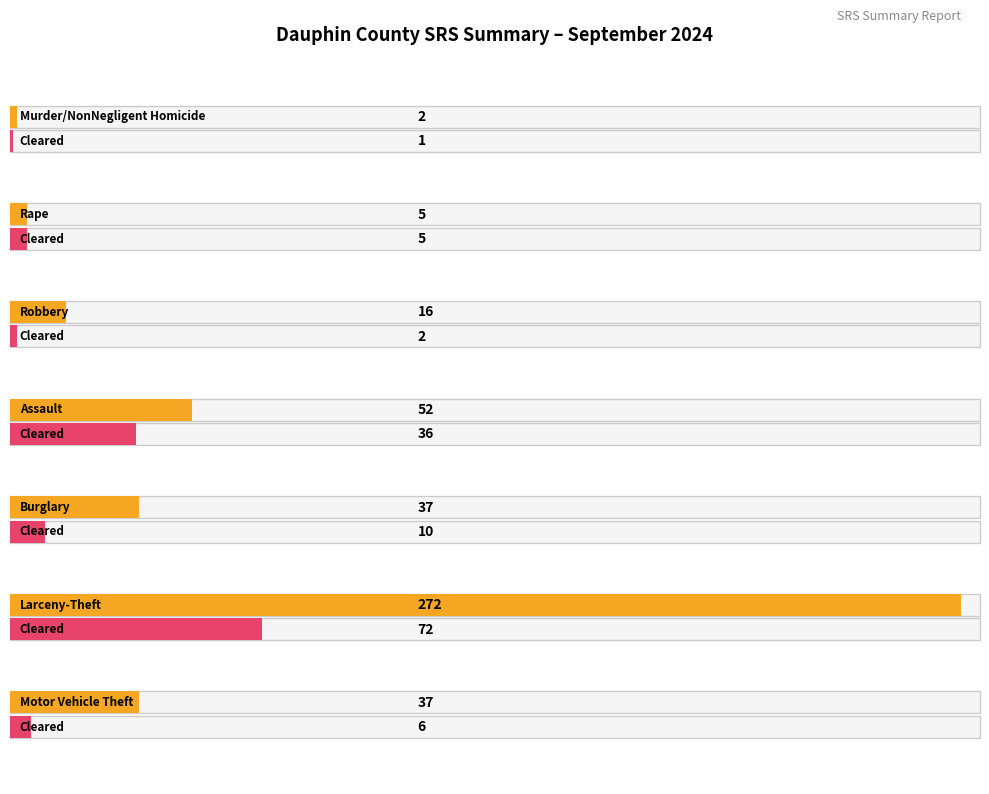

The value of Offenses Reported at Burglary is 37. True or false?

True